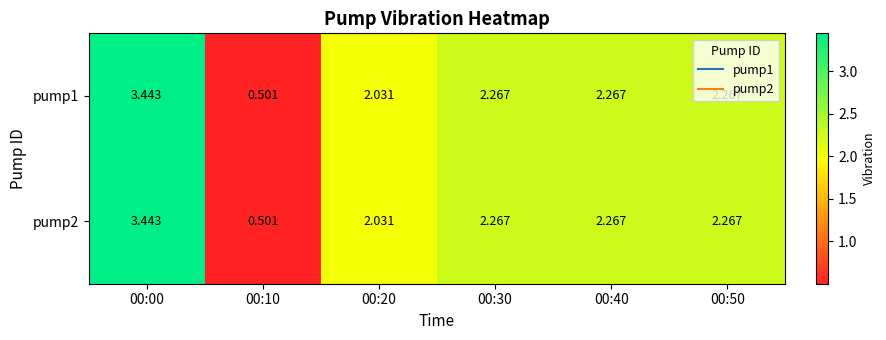

Is the value of pump2 at 00:10 greater than the value of pump1 at 00:30?

No